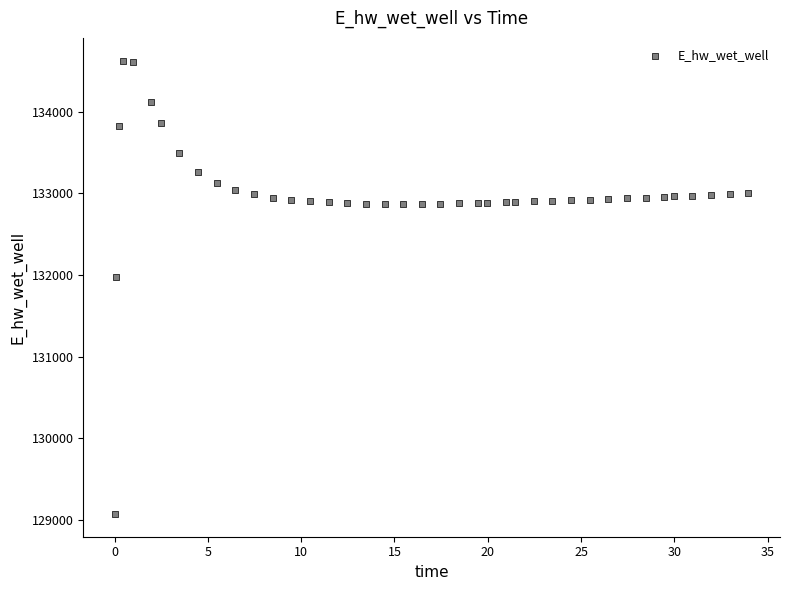

What is the range of X values (max minus min)?

33.9